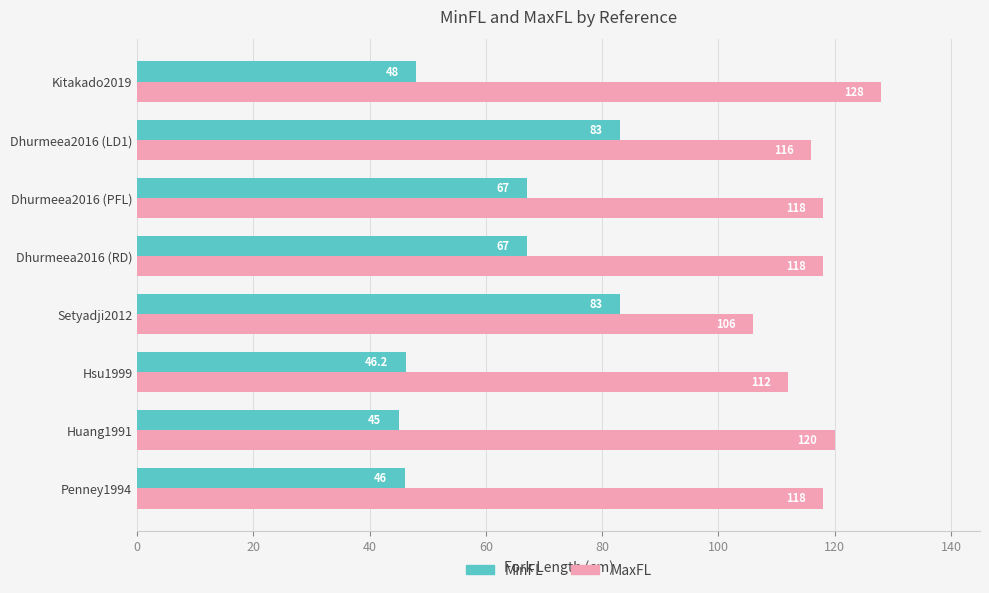

At which category does the chart reach its peak across all series?

Kitakado2019